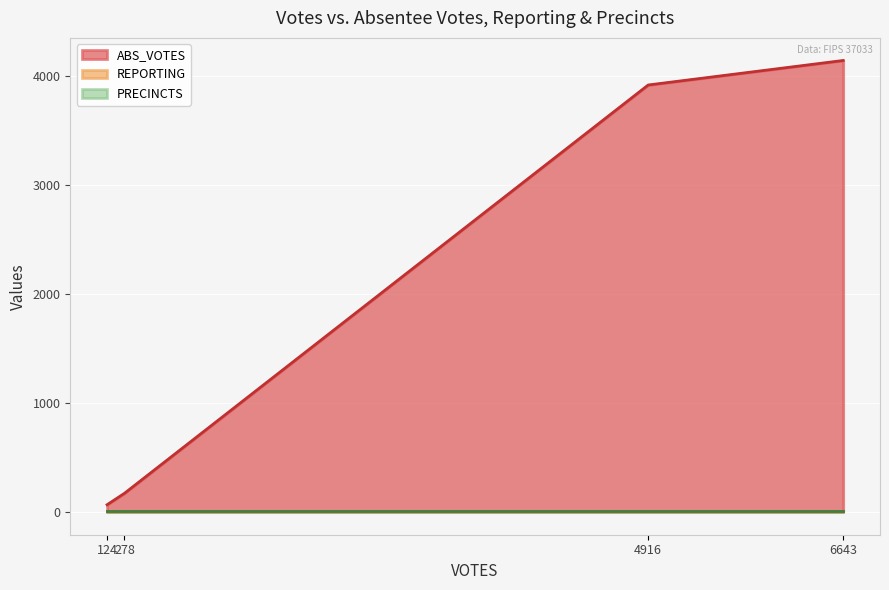

Reading left to right, extract all data points from this chart.

ABS_VOTES: brays=173	cunninghamc=3920	hayesk=68	tillist=4145
REPORTING: brays=9	cunninghamc=9	hayesk=9	tillist=9
PRECINCTS: brays=9	cunninghamc=9	hayesk=9	tillist=9